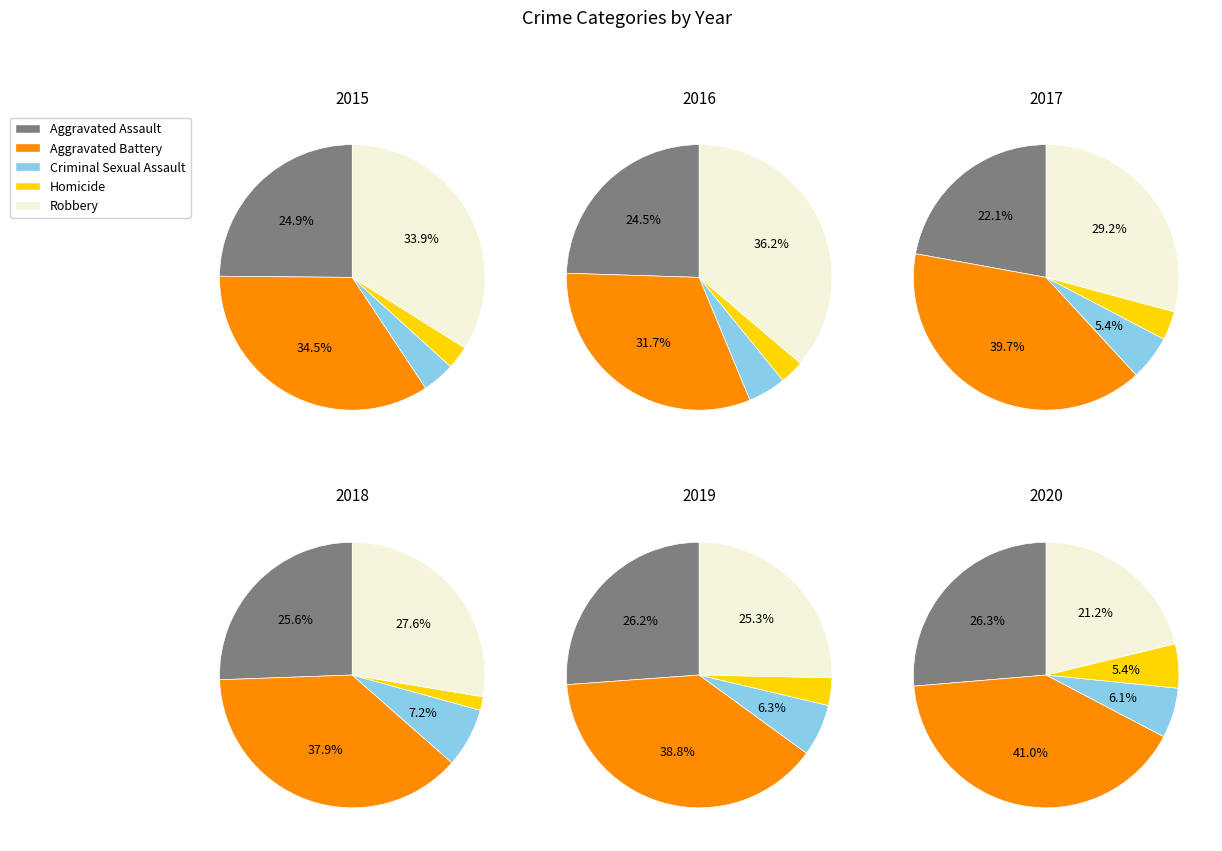

Is it true that Aggravated Battery is 34% of the pie?

True